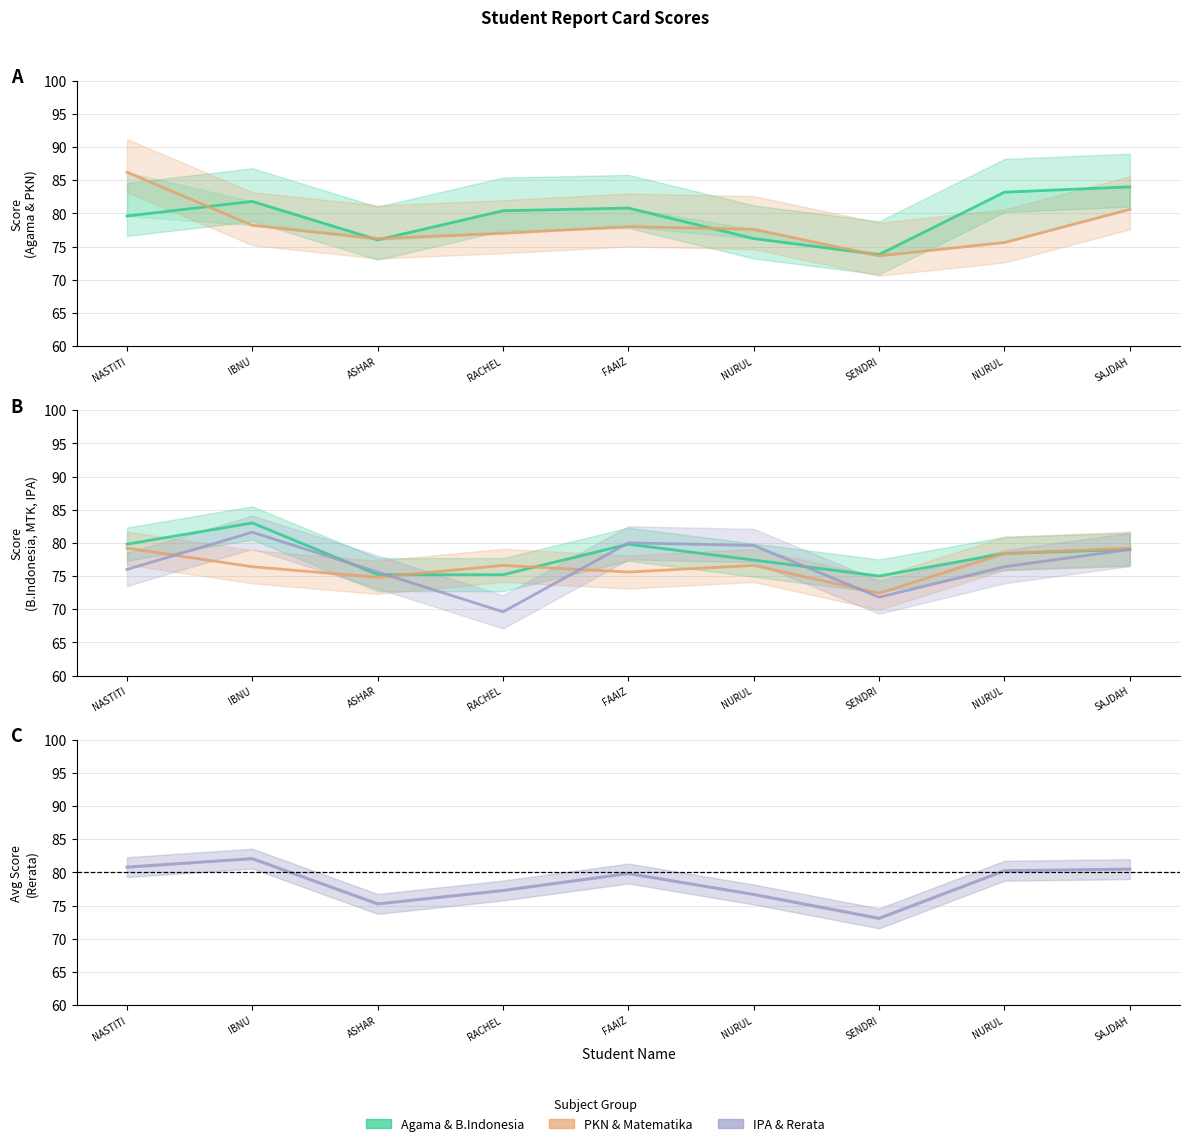

At which category is the sum across all series the highest?

IBNU